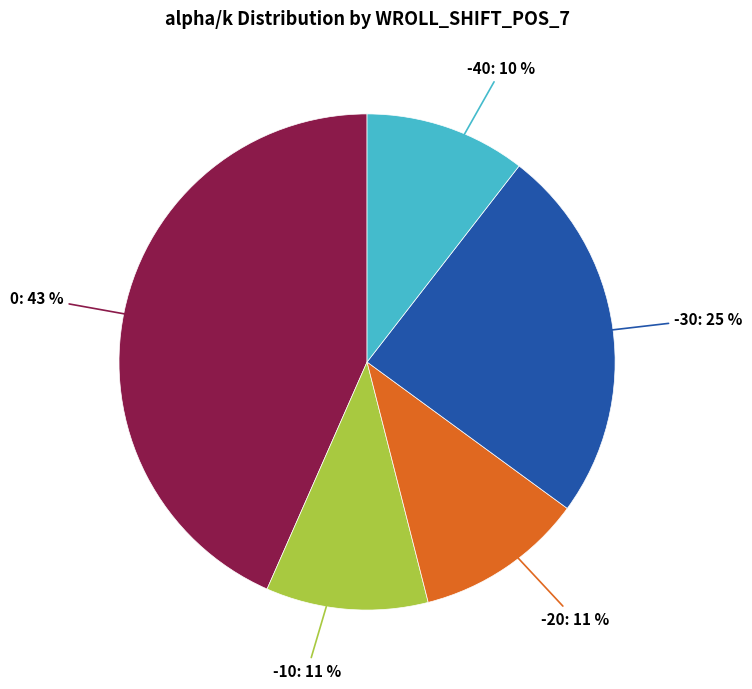

Combined, do 0 and -30 account for over 50%?

Yes